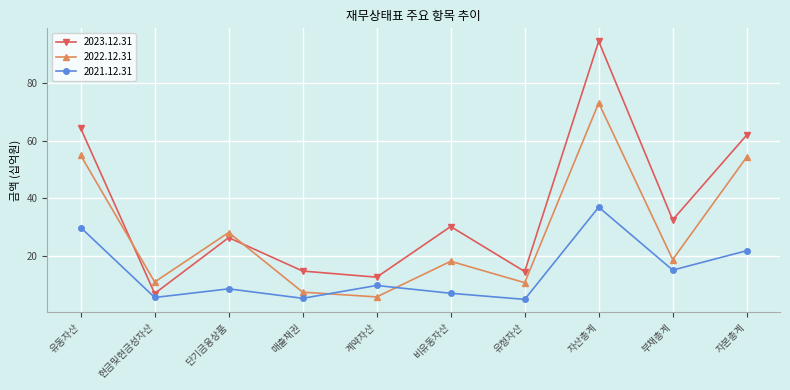

What is the total value across all series at 자본총계?

138.3